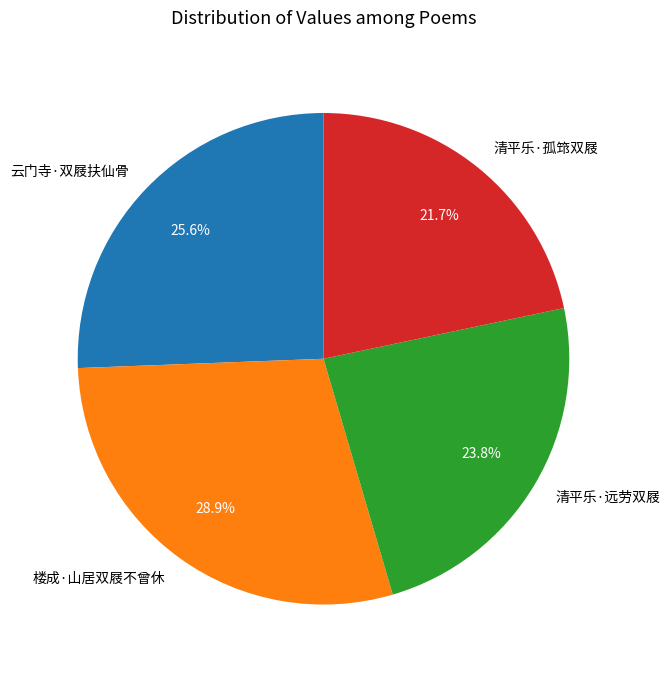

To the nearest percent, what is the combined percentage of 云门寺·双屐扶仙骨 and 清平乐·孤筇双屐?

47%